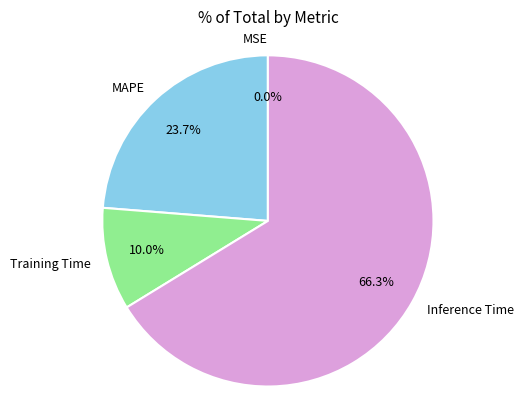

Approximately how many times larger is the value at MAPE compared to Training Time?

2.4